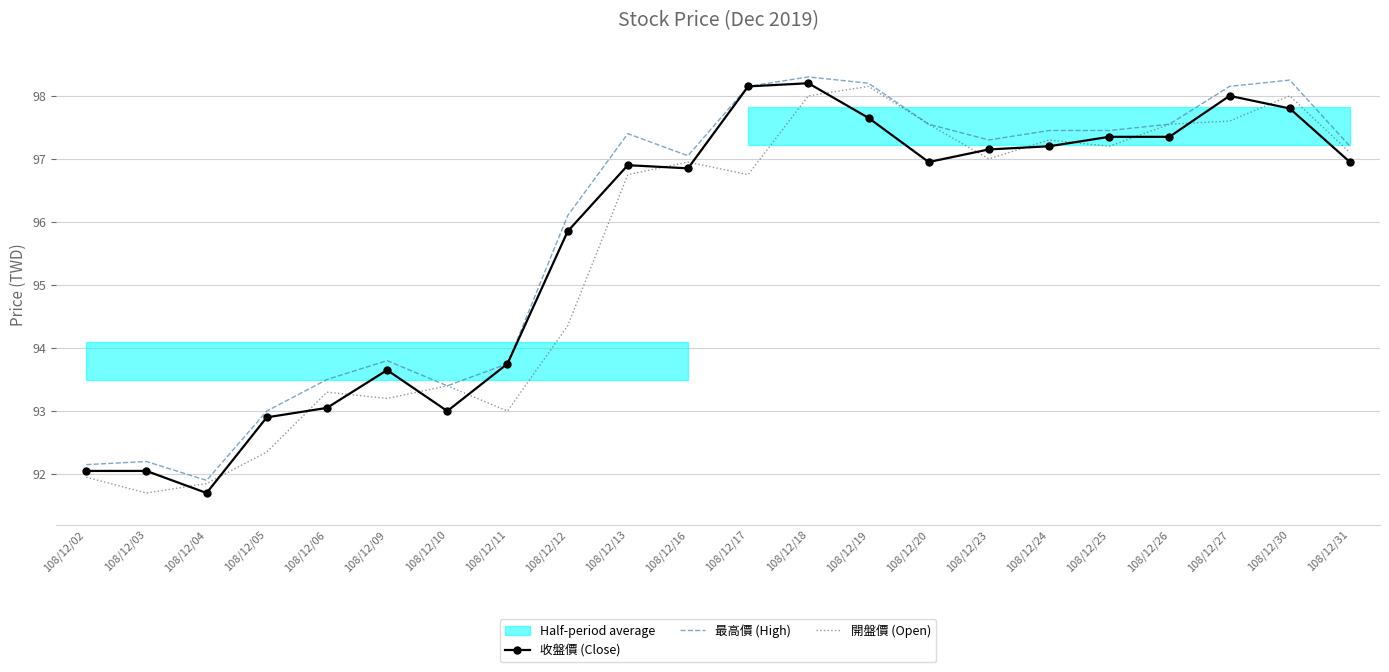

True or false: 收盤價 (Close) and 最高價 (High) cross at least once.

False